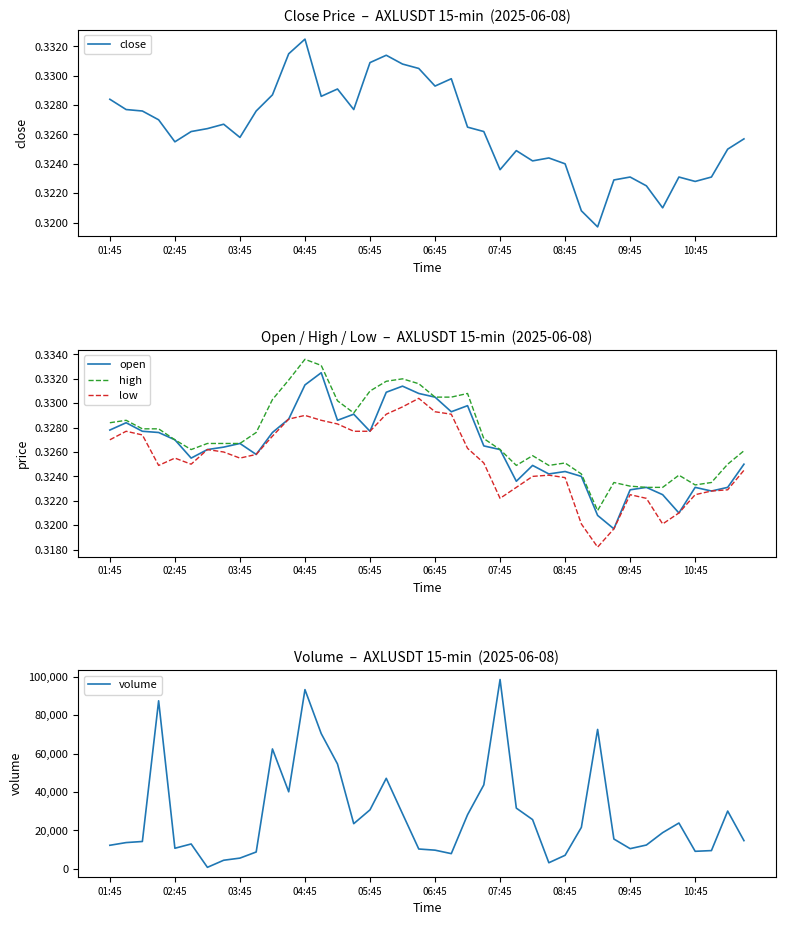

True or false: close and volume cross at least once.

False